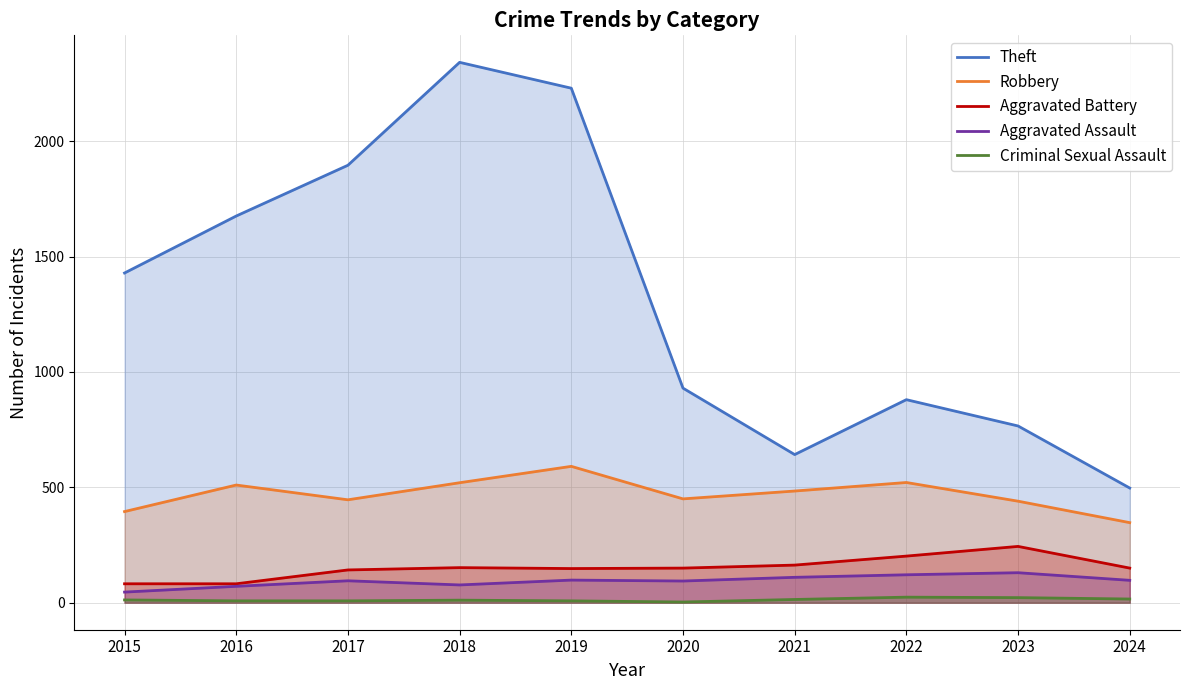

List the series in order of their peak value, lowest first.

Criminal Sexual Assault, Aggravated Assault, Aggravated Battery, Robbery, Theft